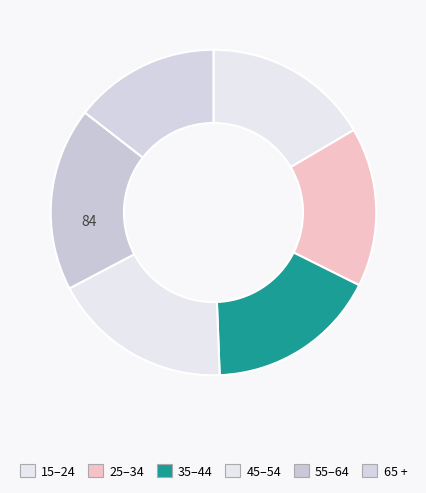

The 65 + slice represents 14% of the pie. True or false?

True